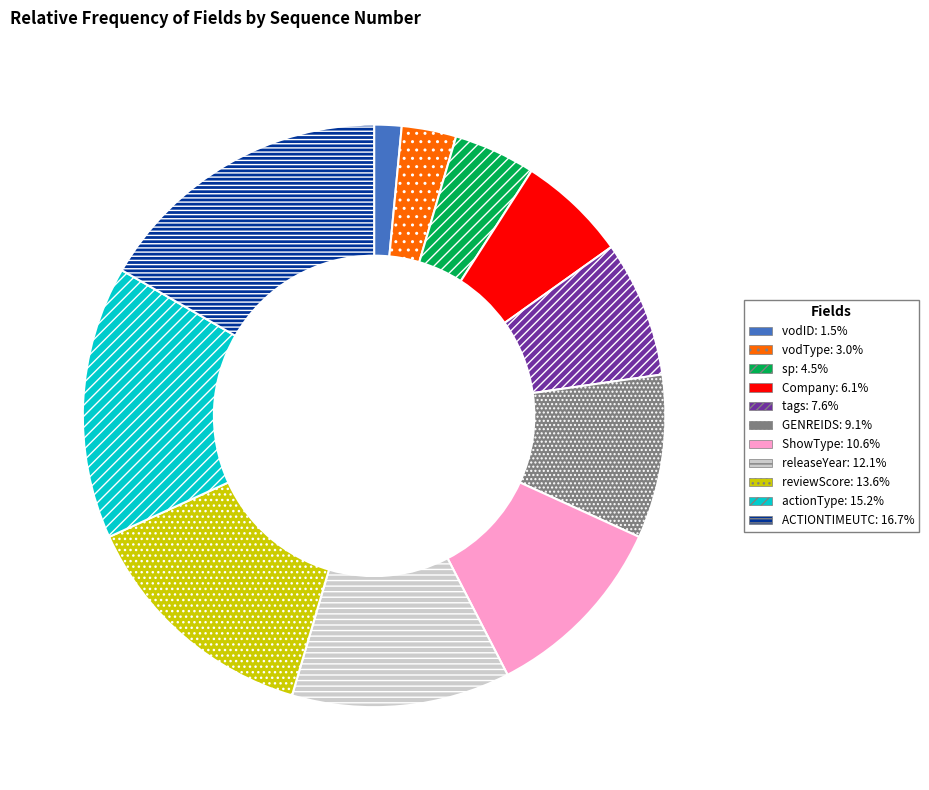

Combined, do sp and actionType account for over 50%?

No